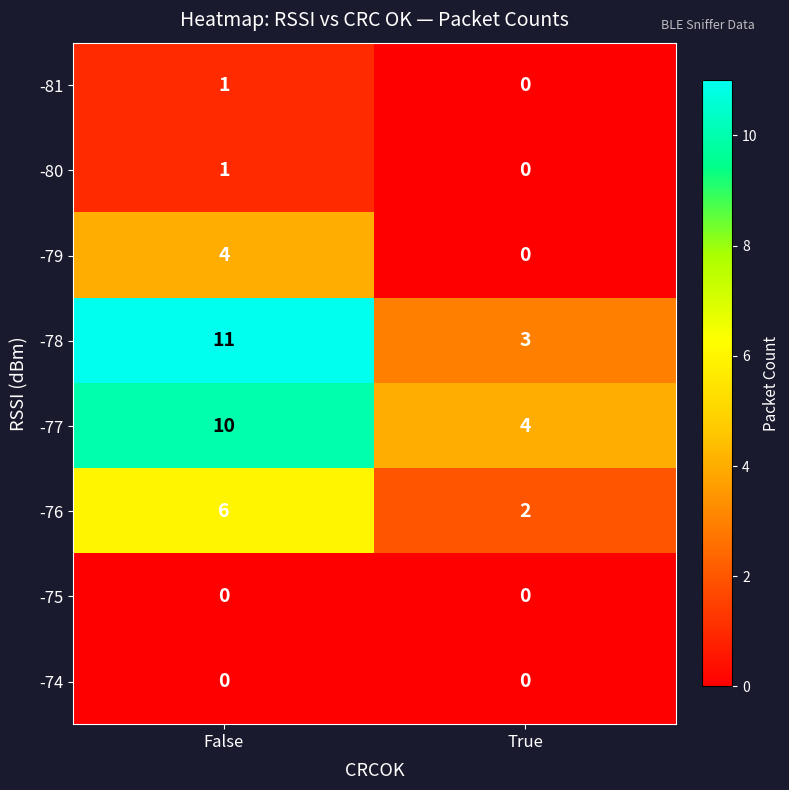

Which label corresponds to the largest value in the chart?

False